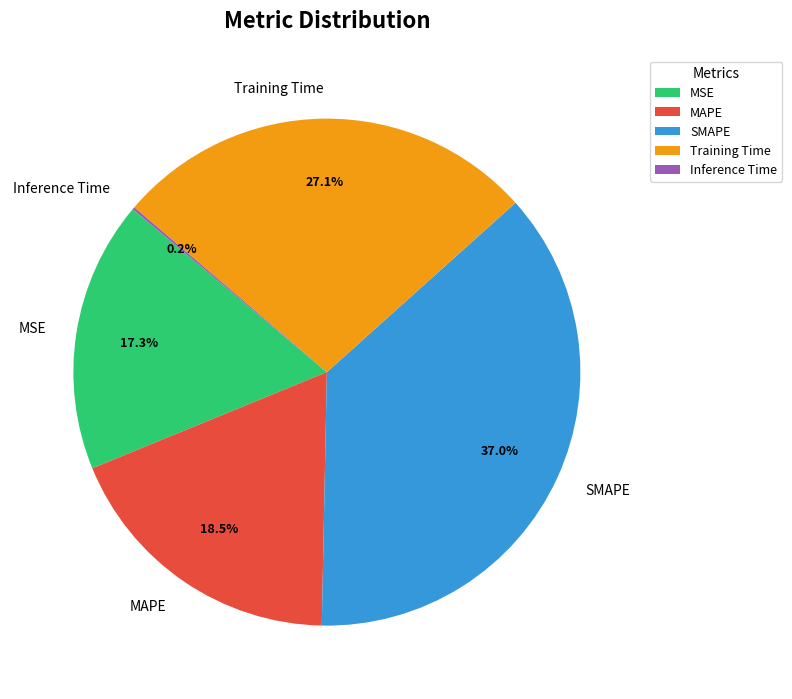

Which category has the biggest portion of the pie?

SMAPE